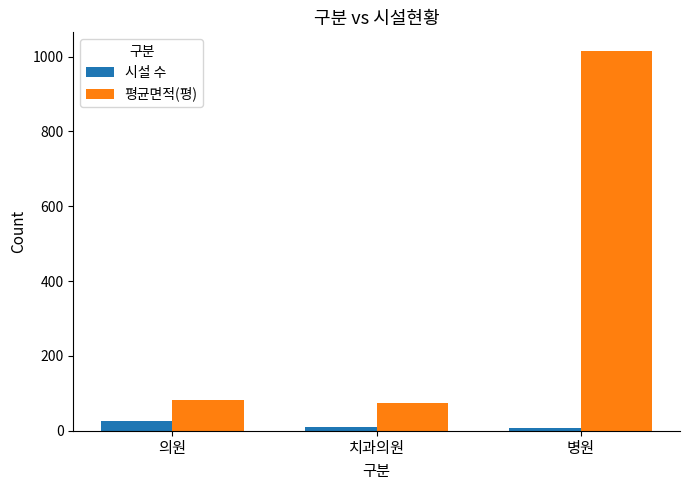

How many bars are there in each group?

2